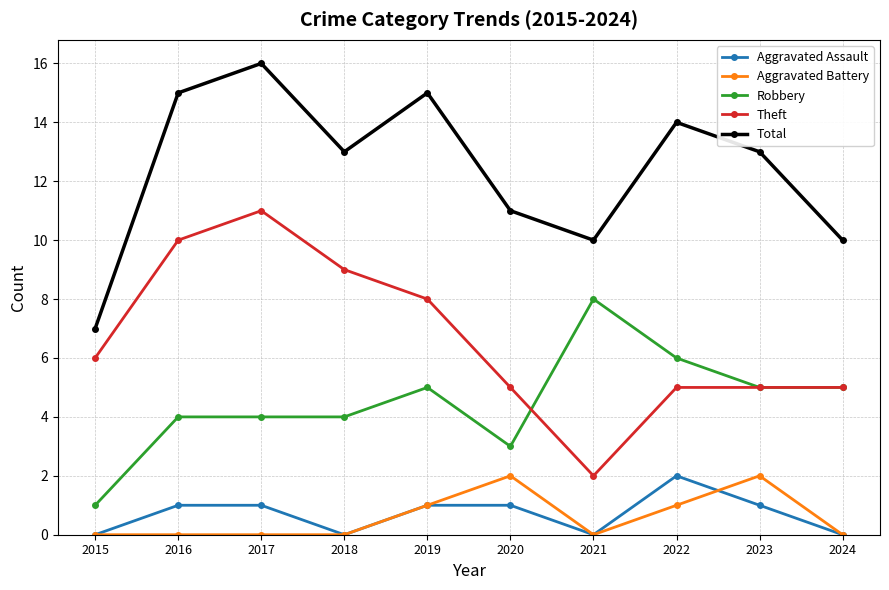

True or false: Aggravated Battery has more than 0 interior local peaks.

True